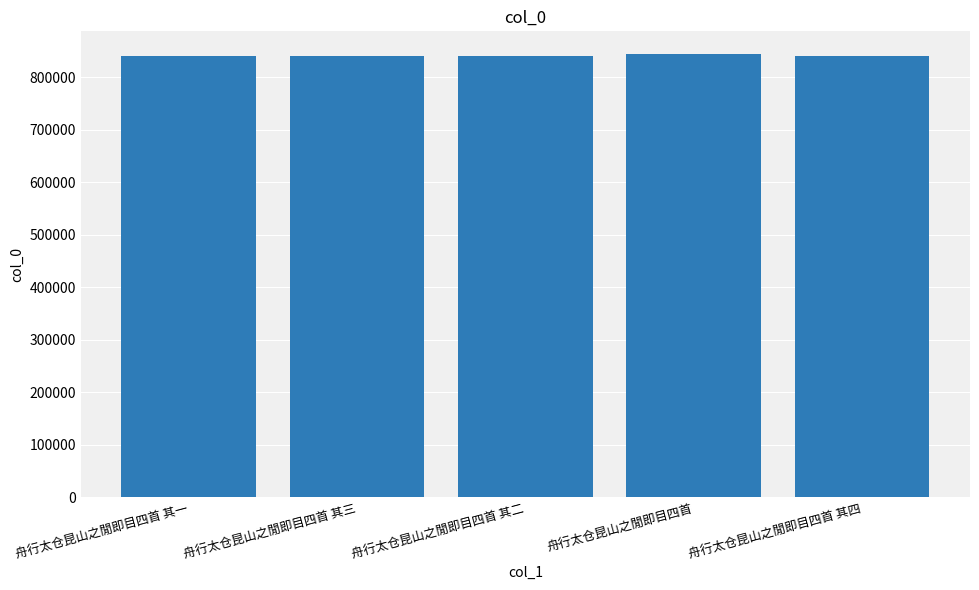

Is it true that the value at 舟行太仓昆山之閒即目四首 is 845200?

True